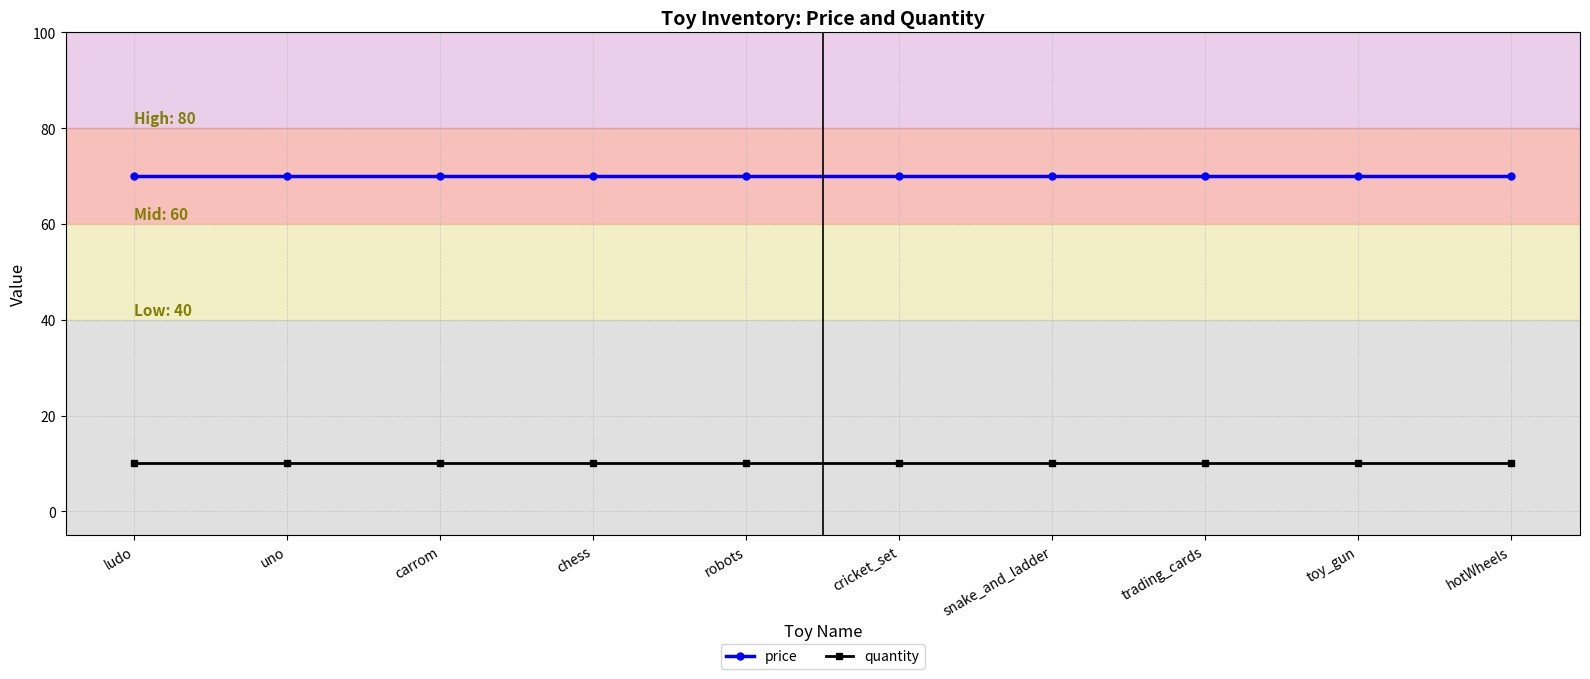

What is the spread (max minus min) of values at carrom?

60